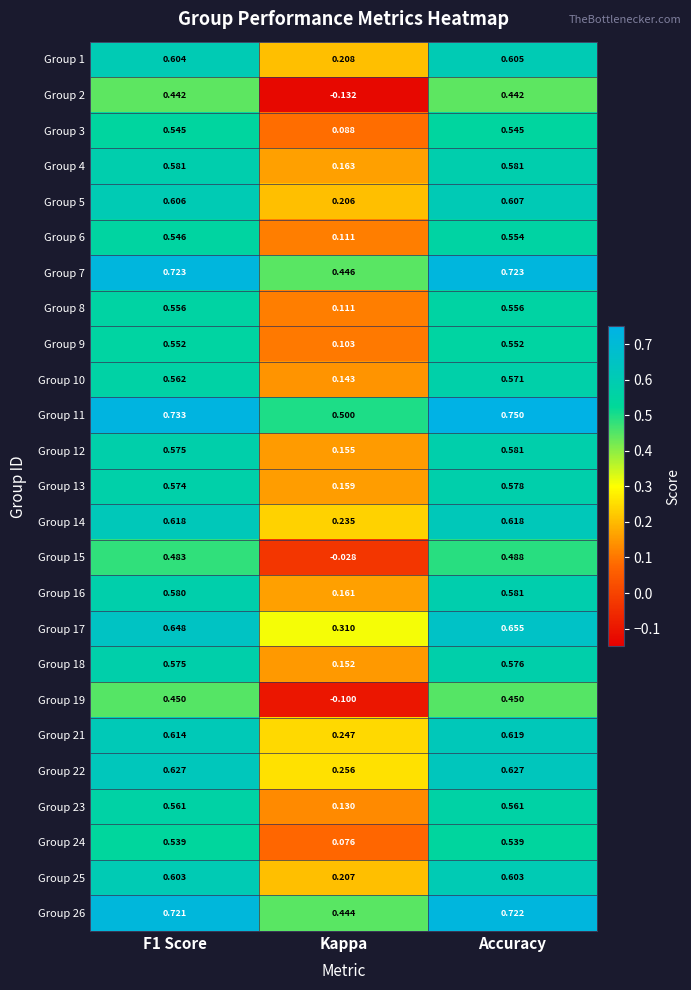

At how many categories does at least one series exceed 0?

3